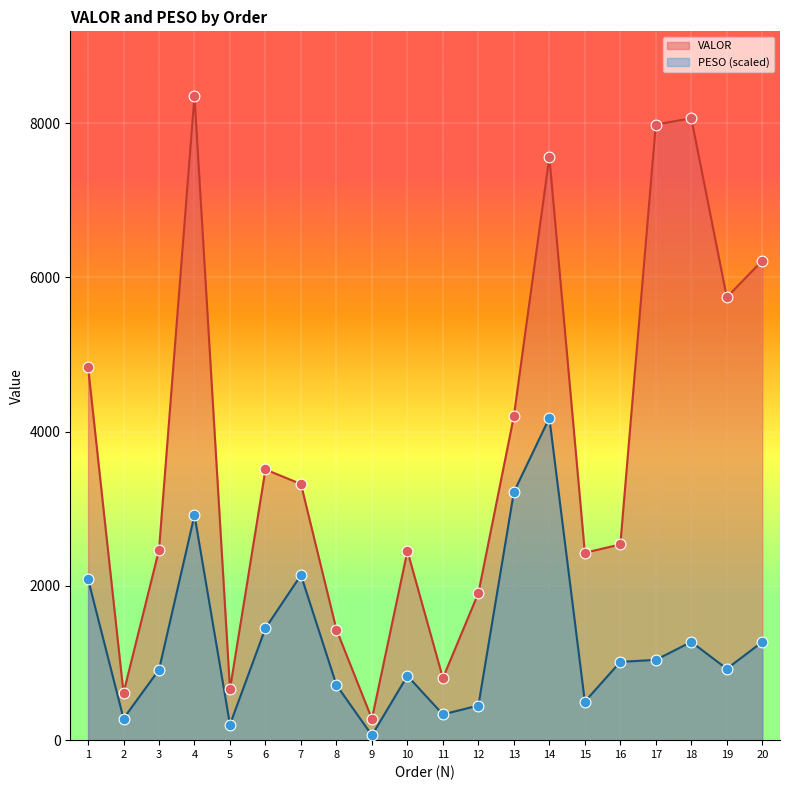

Which series has the widest spread of Y values?

VALOR